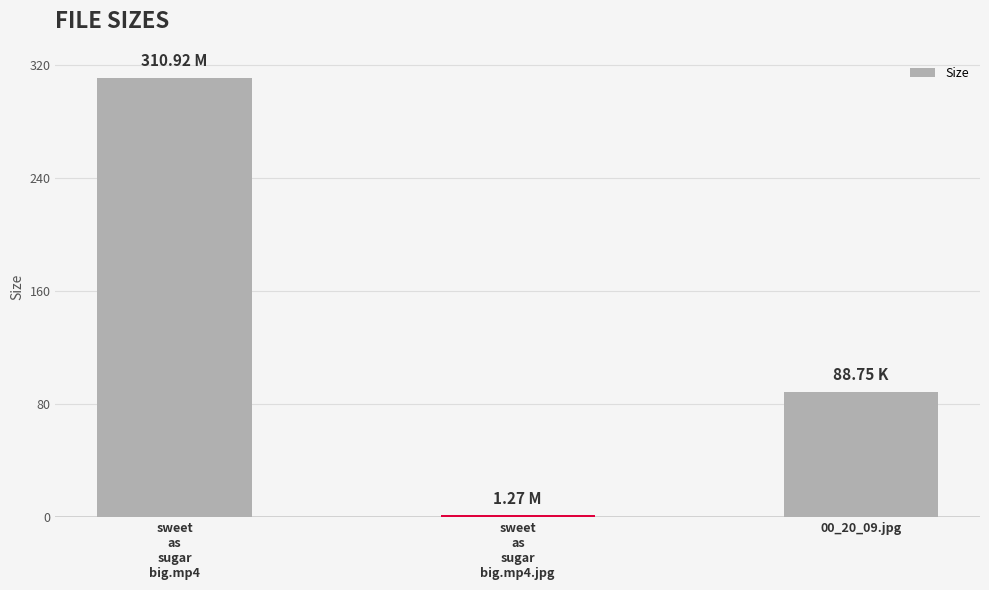

Does the chart contain stacked bars?

No